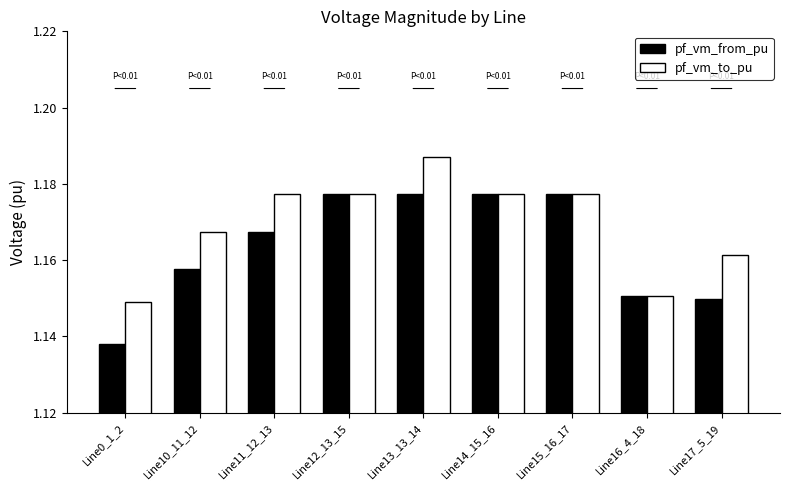

Rank the series at Line0_1_2 from lowest to highest value.

pf_vm_from_pu, pf_vm_to_pu